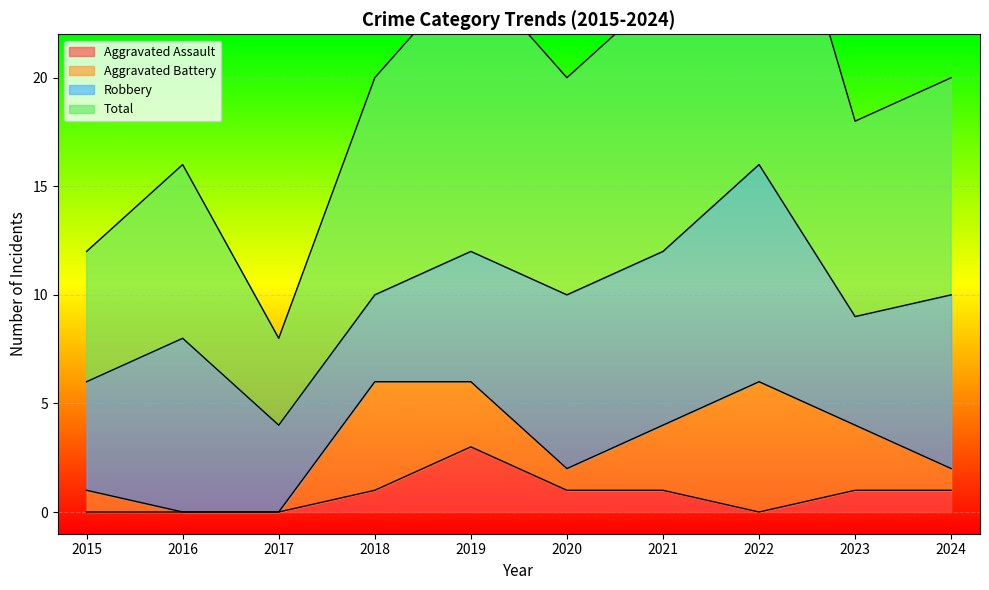

True or false: Aggravated Assault has more than 1 interior local peaks.

False